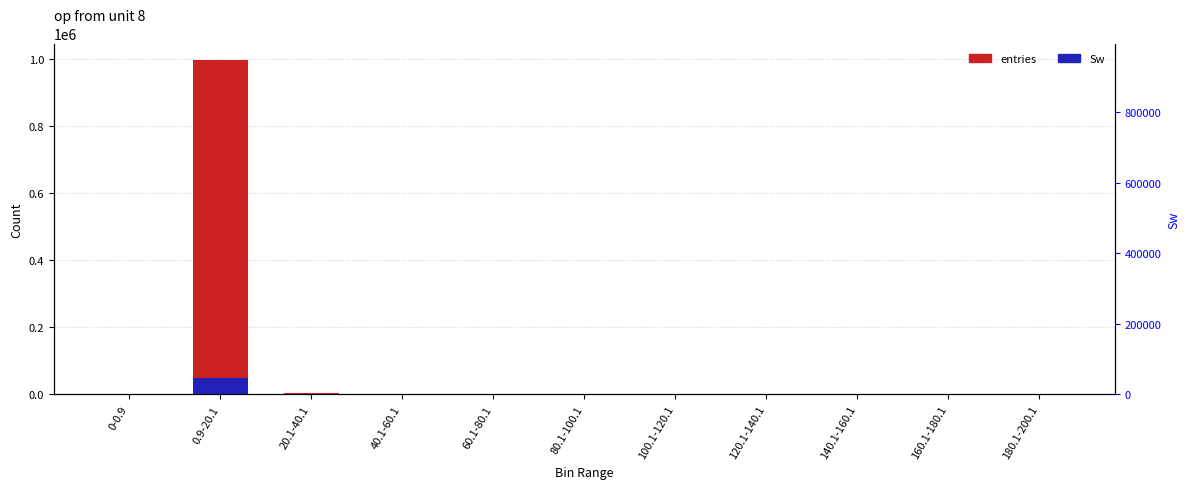

What is the approximate value of entries at 0.9-20.1?

995018.0